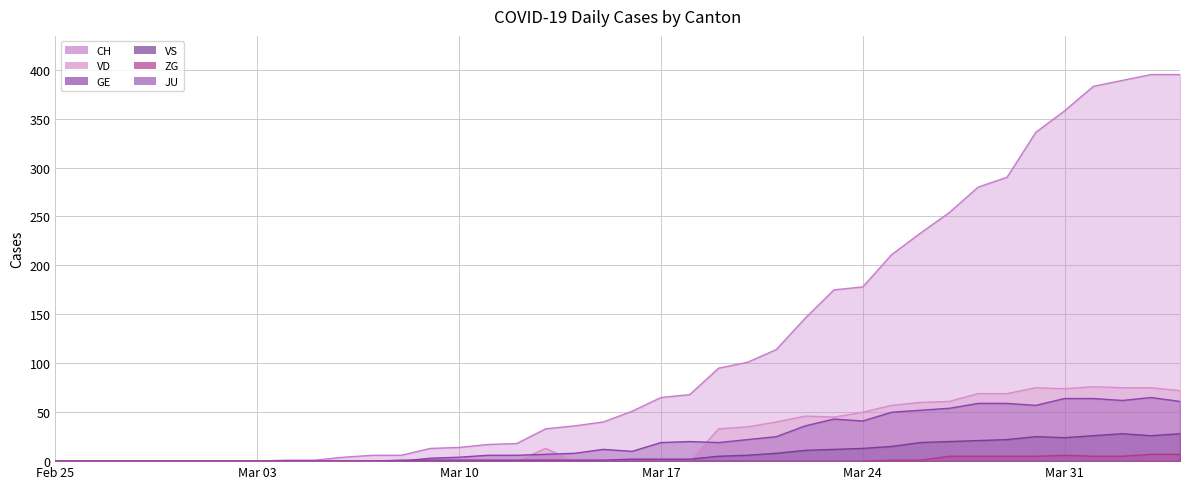

True or false: CH and GE intersect in this chart.

False